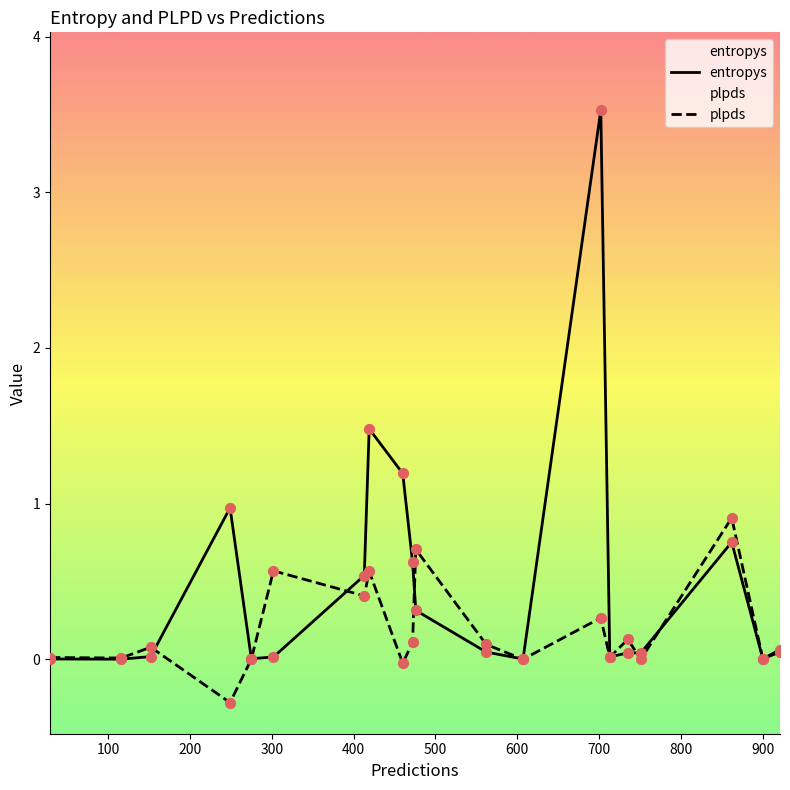

Which series has the largest total across all categories?

entropys